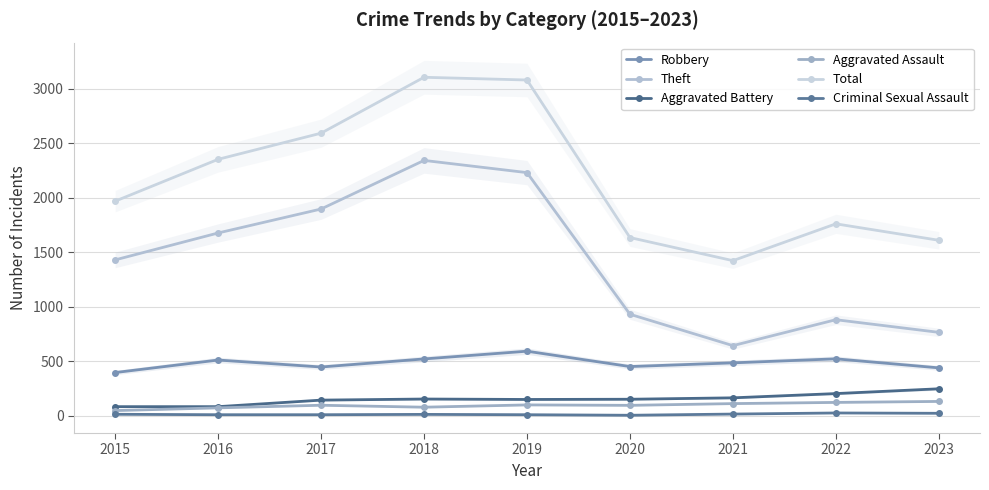

How many categories are shown in the chart?

9